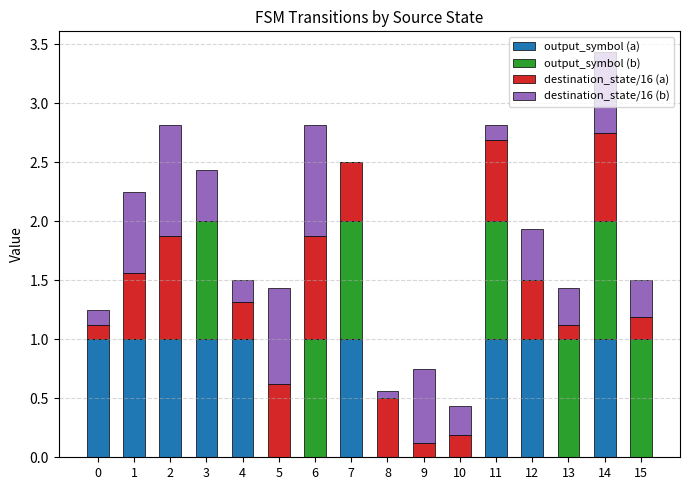

At which category is the sum across all series the highest?

14